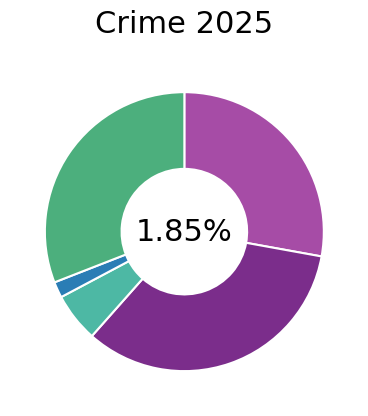

Which slice is the smallest?

Homicide